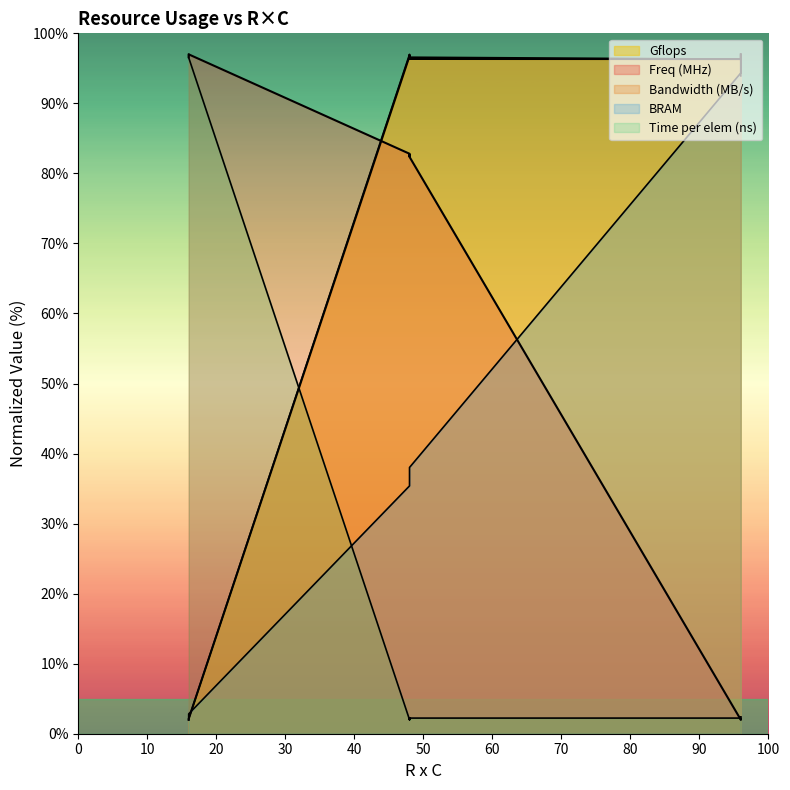

Rank the series at 96 from lowest to highest value.

Freq (MHz), Time per elem (ns), BRAM, Bandwidth (MB/s), Gflops